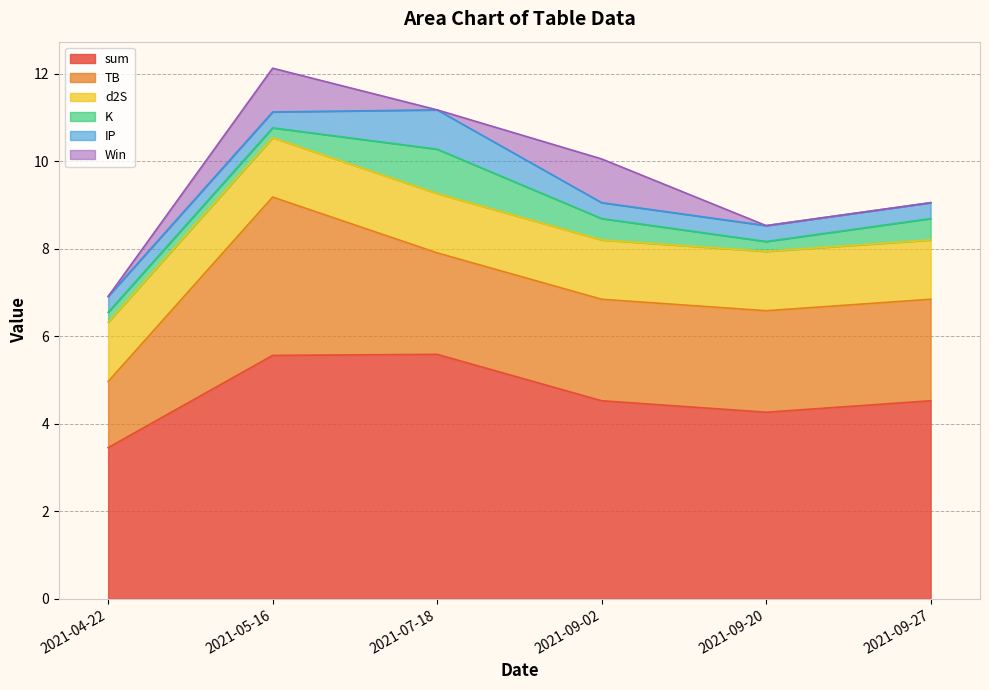

How many intersections are there between K and Win?

4